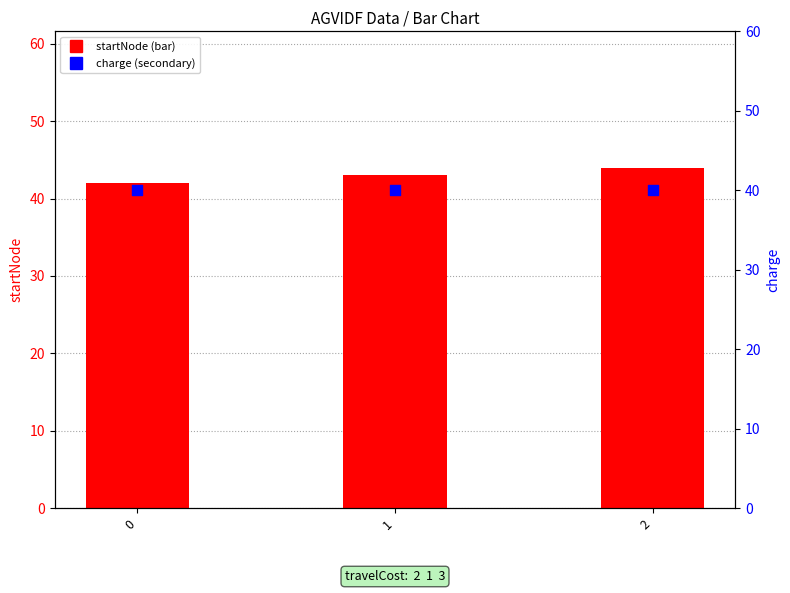

Which series has the largest Y range (max minus min)?

startNode